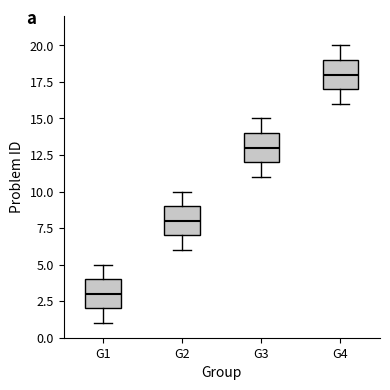

Reading left to right, transcribe this box plot: for each box, give where its median line is, the range the box spans, and where its two whiskers end, as read against the y-axis. The values are not printed on the chart, so give them approximately, as read against the axis.

G1: median 3, box 2 to 4, whiskers 1 to 5
G2: median 8, box 7 to 9, whiskers 6 to 10
G3: median 13, box 12 to 14, whiskers 11 to 15
G4: median 18, box 17 to 19, whiskers 16 to 20